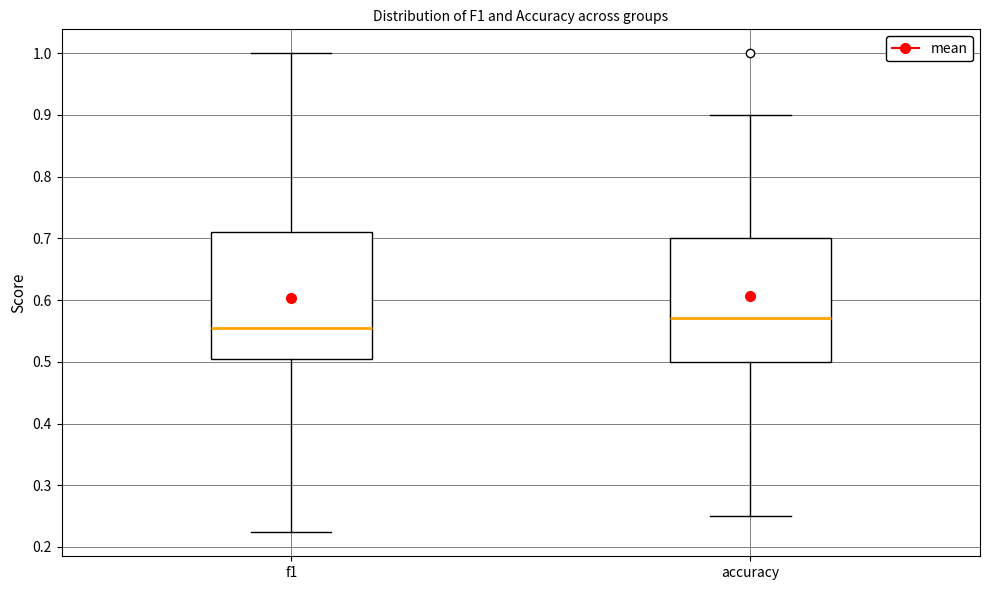

Where does the lower whisker of the box for accuracy end on the y-axis? The values are not printed on the chart, so give them approximately, as read against the axis.

0.25